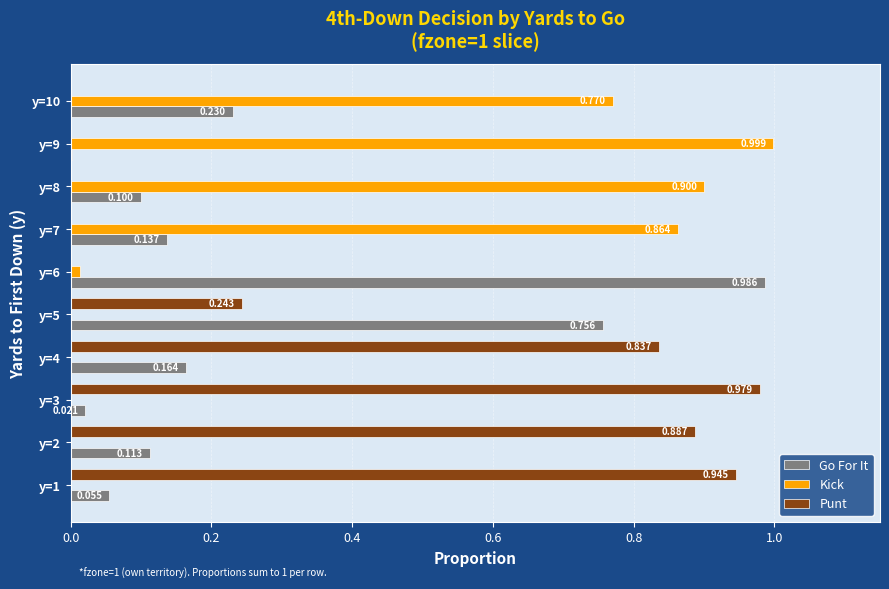

How many distinct data groups are displayed?

3